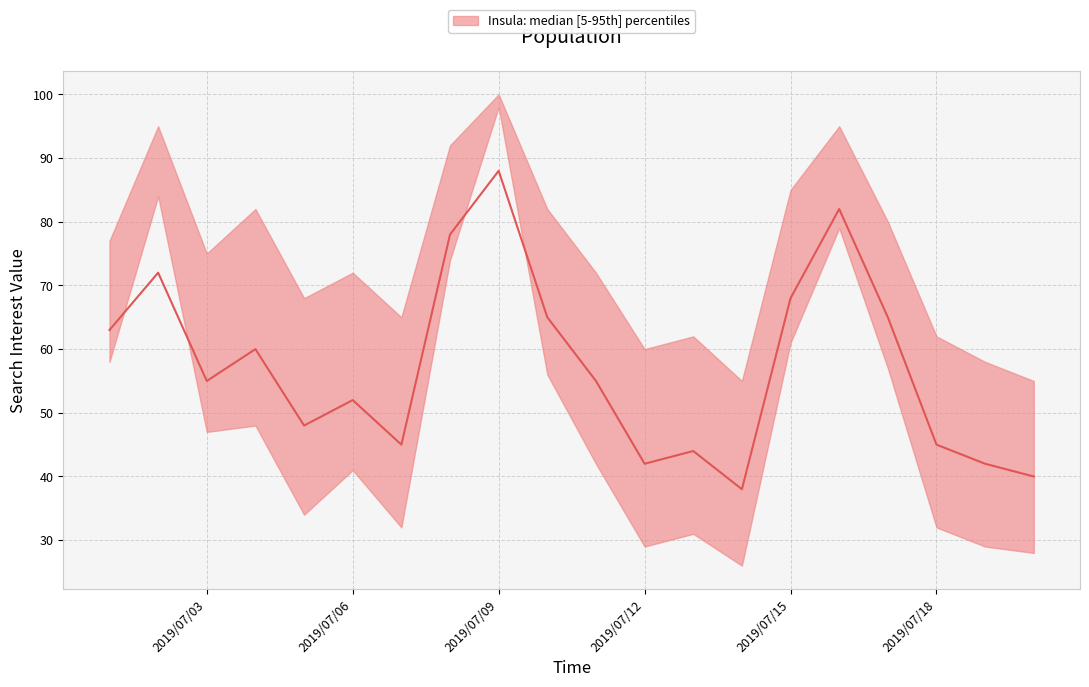

How many lines are shown in the chart?

3